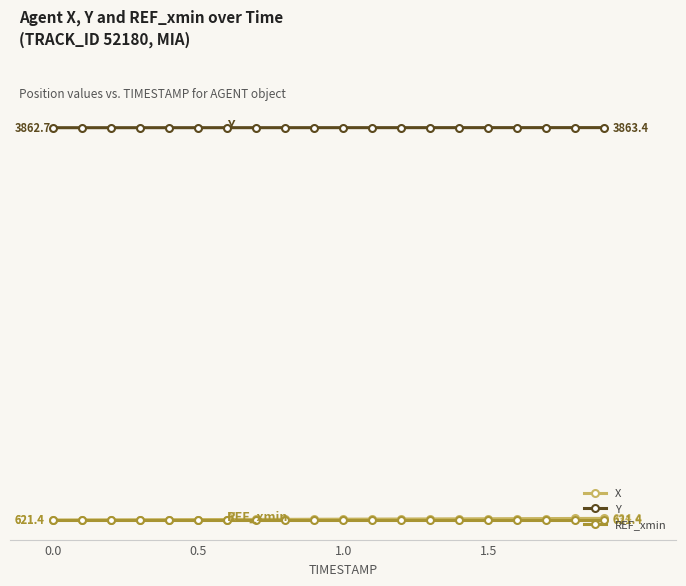

True or false: X has more than 0 interior local peaks.

False